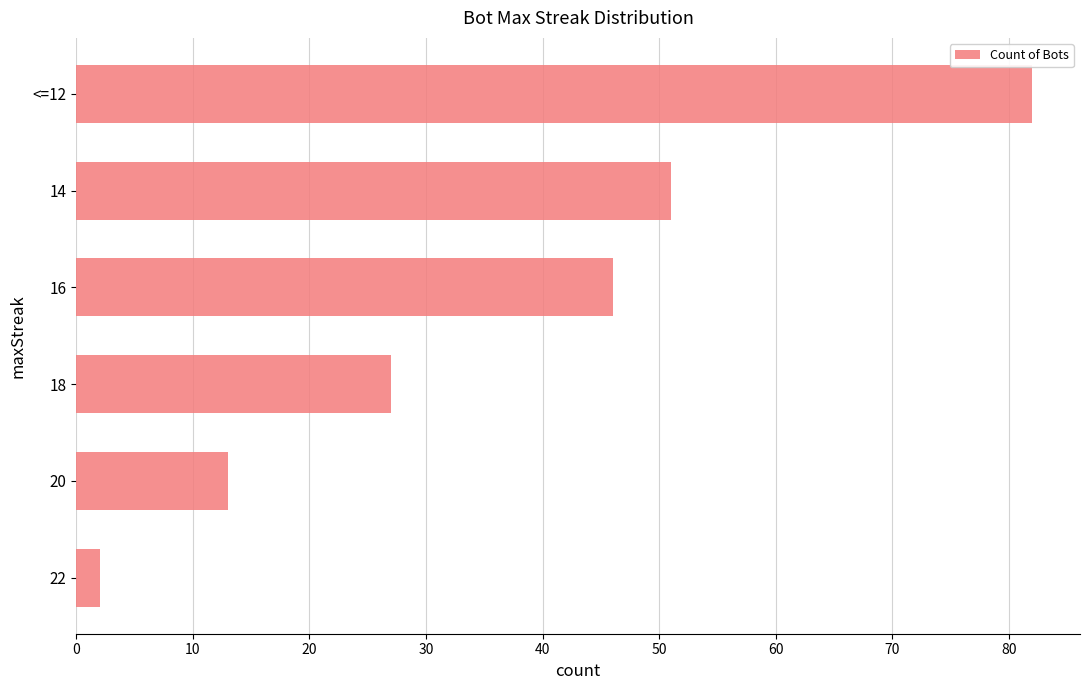

Are the bars grouped side by side (vs. stacked)?

No